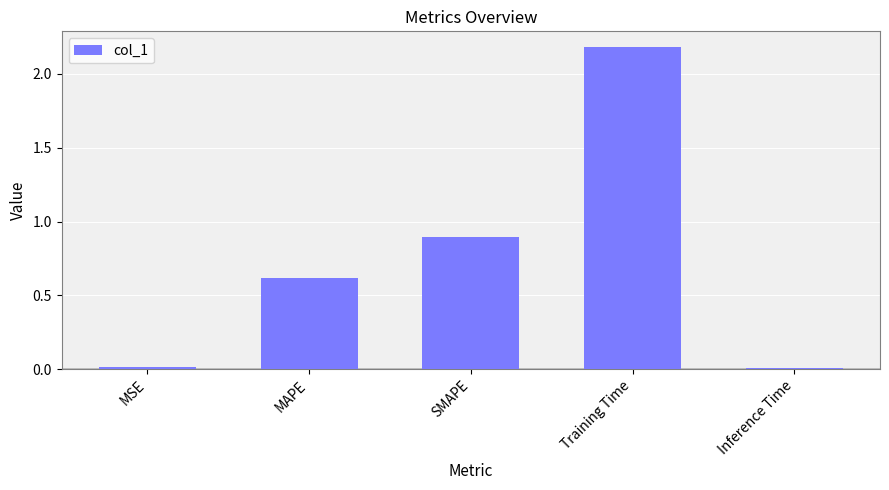

What position from the right is Inference Time?

1